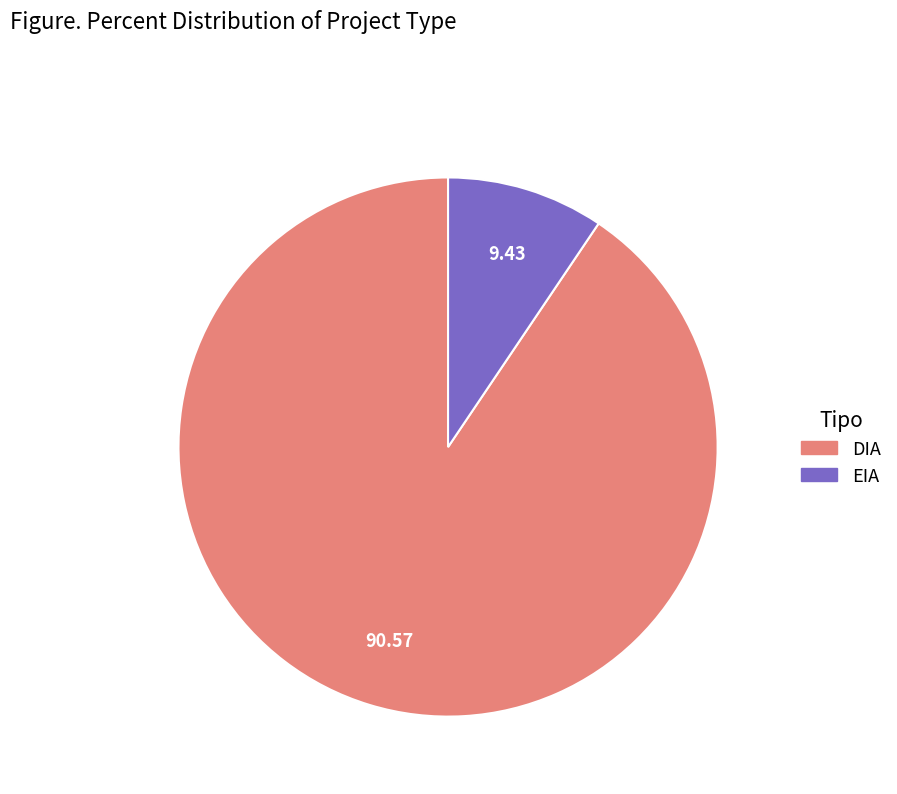

True or false: DIA accounts for 99% of the total.

False